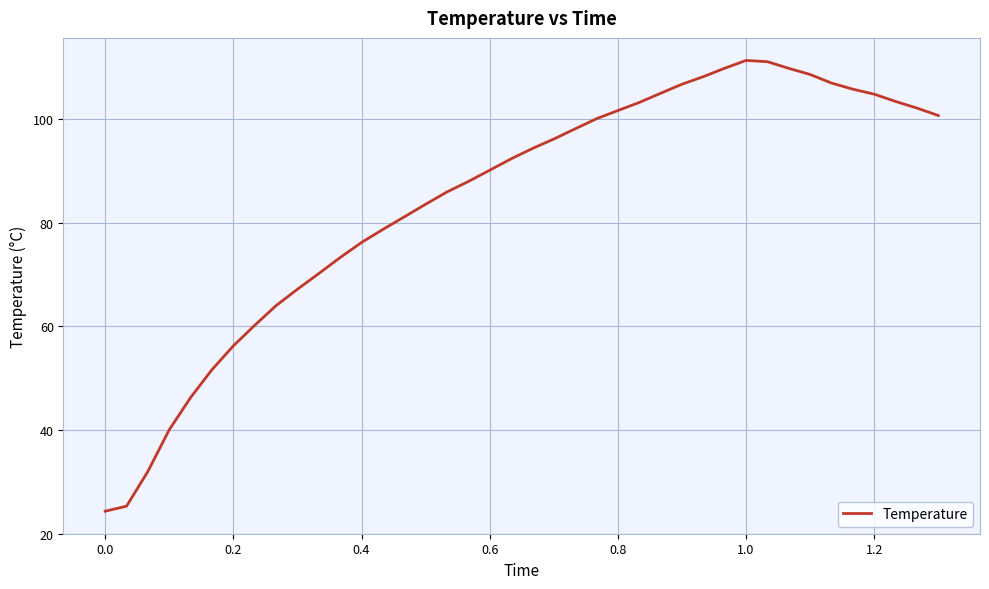

What is the smallest value displayed?

24.3